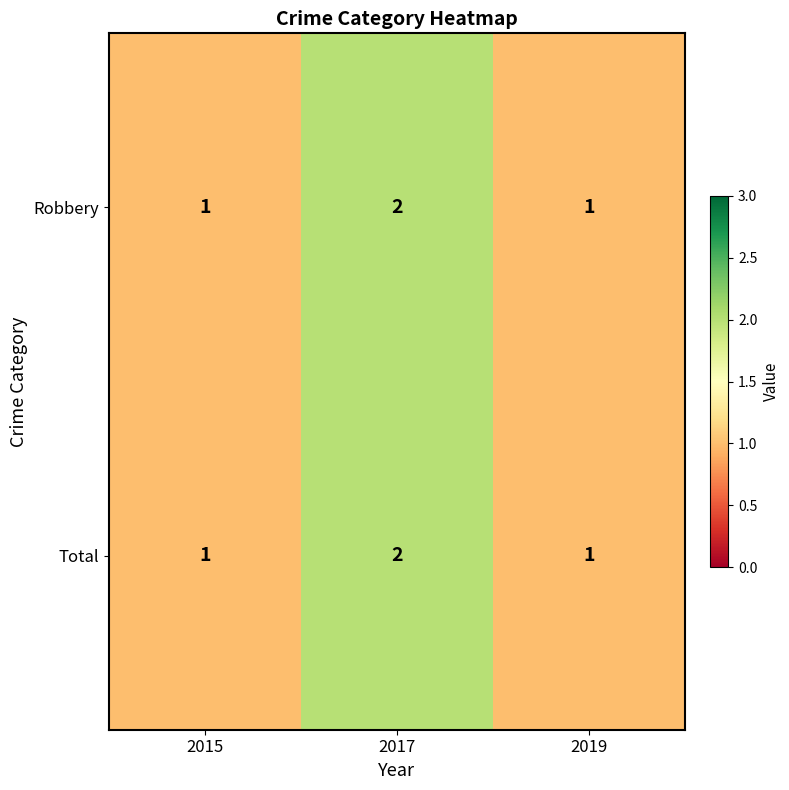

What is the sum of all Robbery values?

4